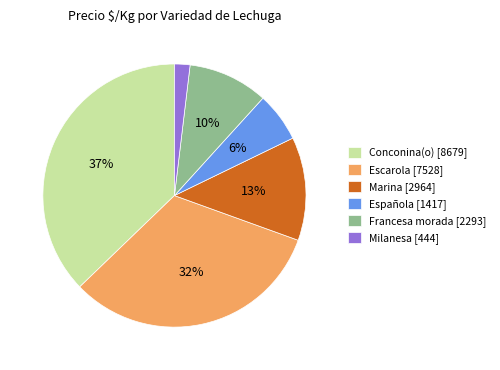

Is there any slice that represents more than half of the pie?

No